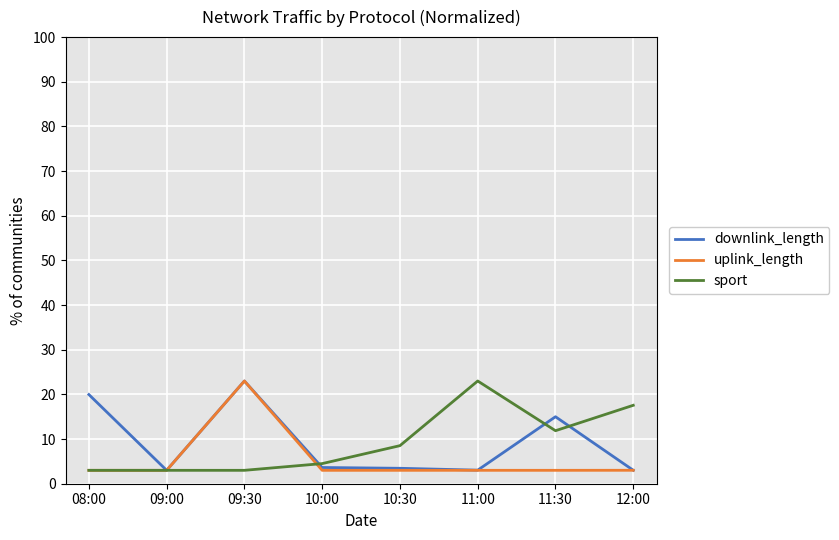

Does the chart have visible grid lines?

Yes